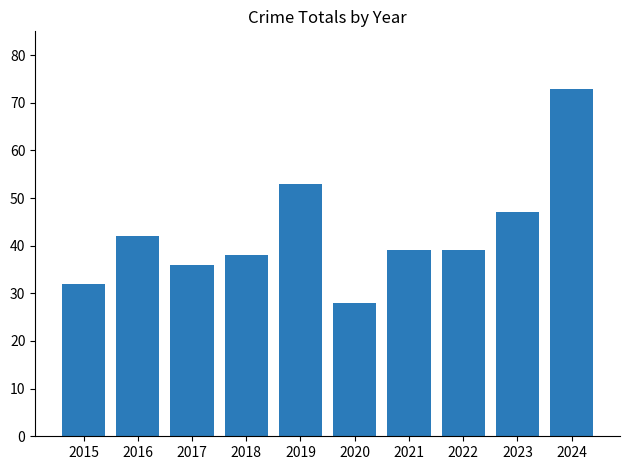

Are the bars horizontal?

No